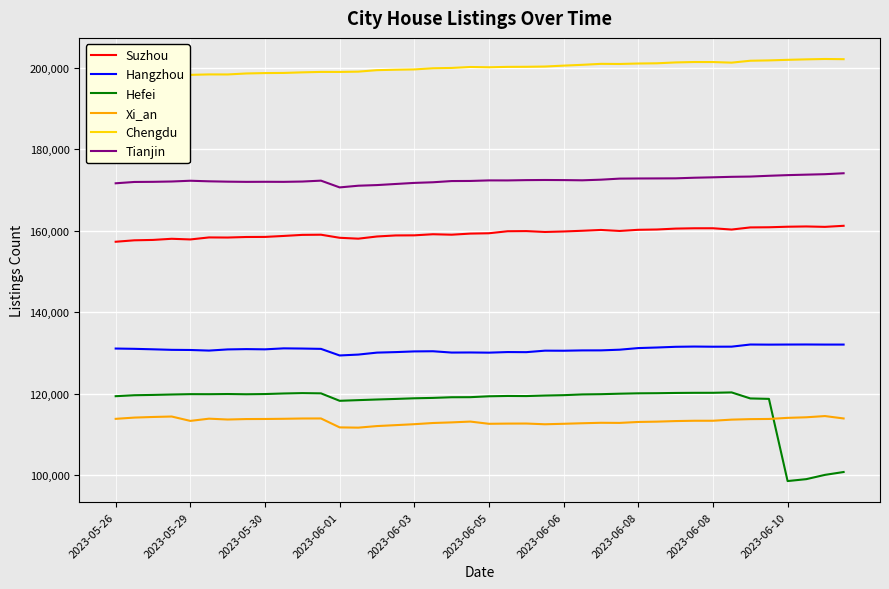

At 34, list the series in order from smallest to largest.

Xi_an, Hefei, Hangzhou, Suzhou, Tianjin, Chengdu